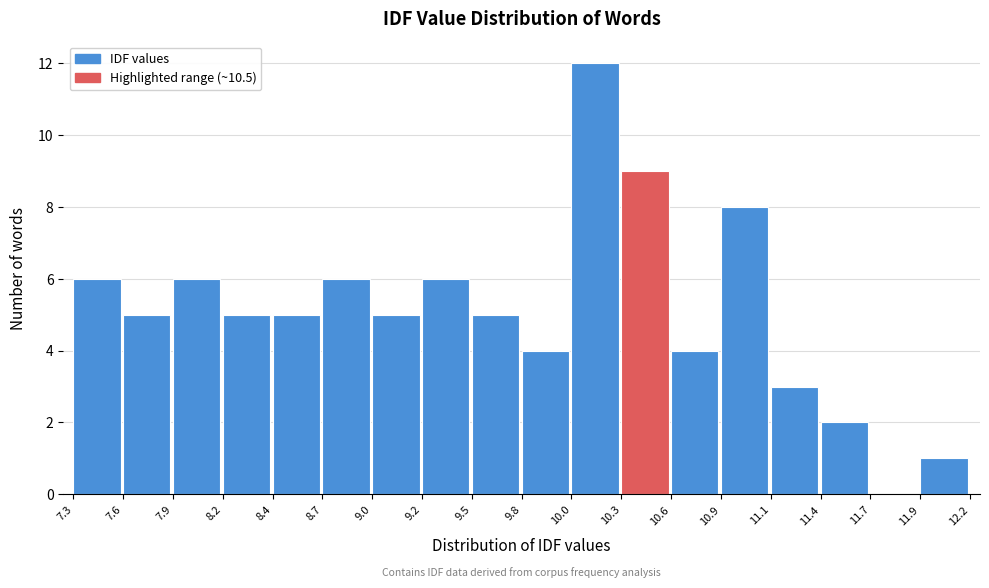

Reading left to right, list all the values displayed in this chart.

7.3=6	7.6=5	7.9=6	8.2=5	8.4=5	8.7=6	9.0=5	9.2=6	9.5=5	9.8=4	10.0=12	10.3=9	10.6=4	10.9=8	11.1=3	11.4=2	11.7=0	11.9=1